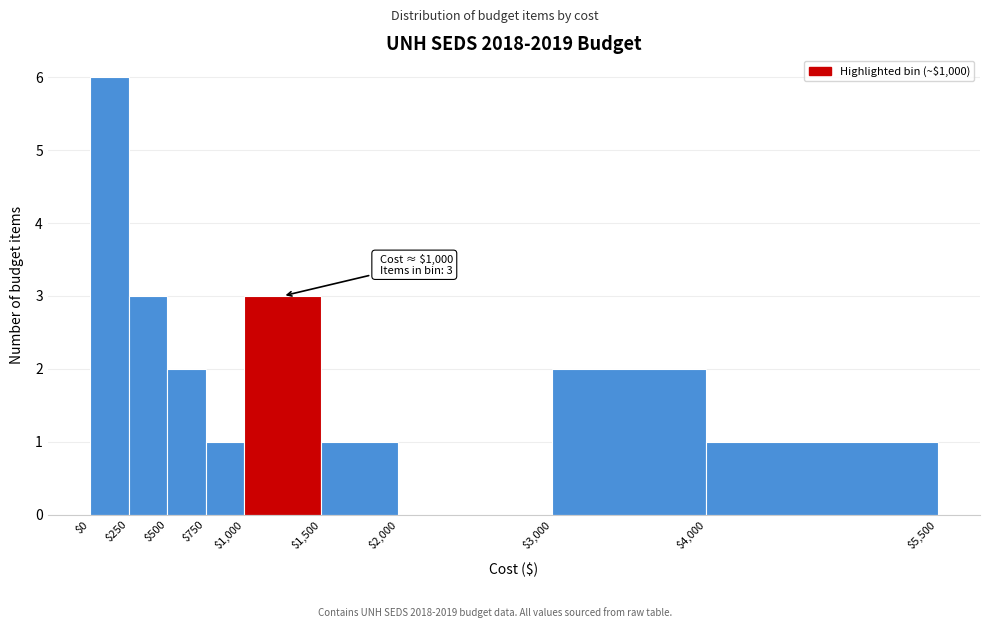

Which range on the x-axis has the tallest bar?

$0 to $250